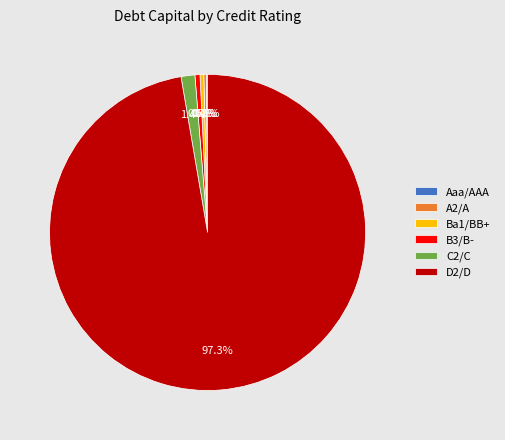

Which category has the biggest portion of the pie?

D2/D